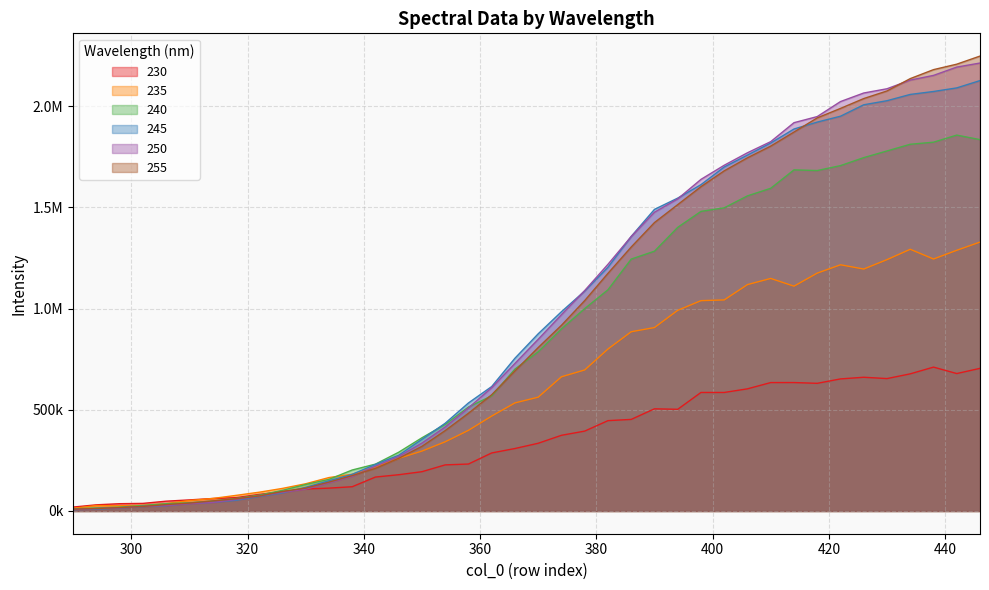

At how many categories does at least one series exceed 1849207?

9